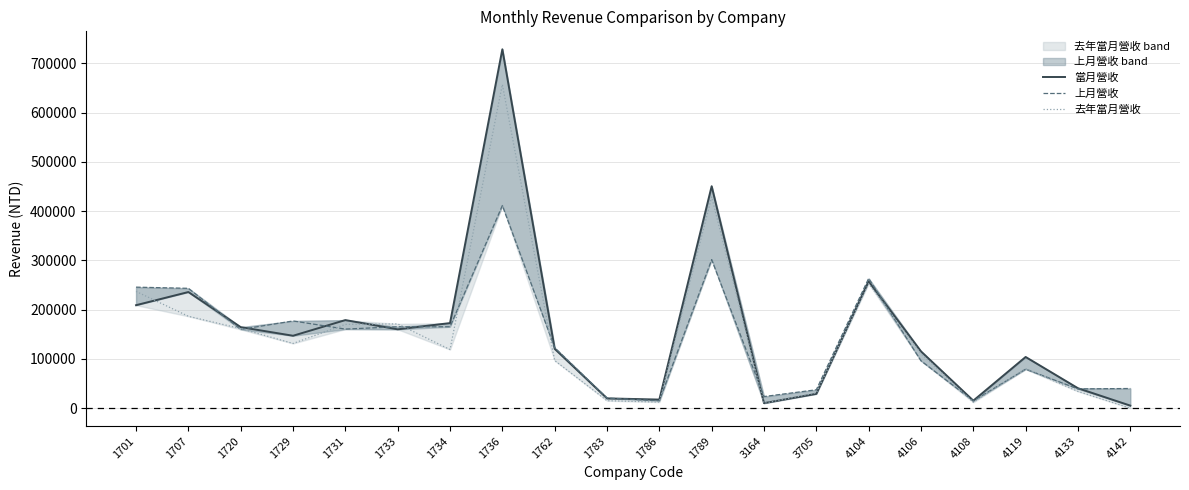

How many values in the 去年當月營收 series are below 119059?

10